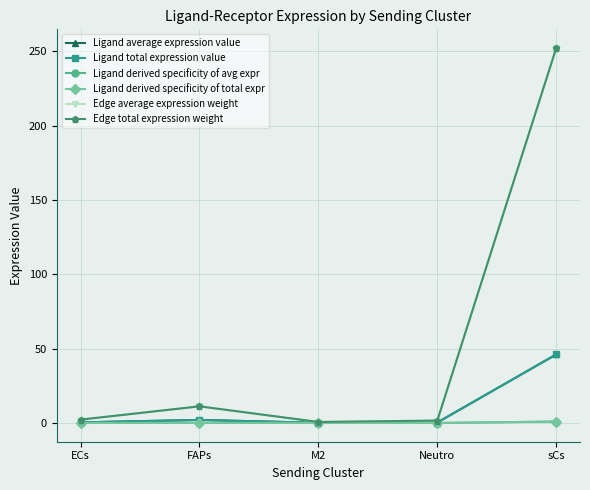

Reading left to right, extract all data points from this chart.

Ligand average expression value: ECs=0.4	FAPs=2.0	M2=0.1	Neutro=0.3	sCs=46.1
Ligand total expression value: ECs=0.4	FAPs=2.0	M2=0.1	Neutro=0.3	sCs=46.1
Ligand derived specificity of avg expr: ECs=0.0	FAPs=0.0	M2=0.0	Neutro=0.0	sCs=0.9
Ligand derived specificity of total expr: ECs=0.0	FAPs=0.0	M2=0.0	Neutro=0.0	sCs=0.9
Edge average expression weight: ECs=2.2	FAPs=11.2	M2=0.7	Neutro=1.6	sCs=252.2
Edge total expression weight: ECs=2.2	FAPs=11.2	M2=0.7	Neutro=1.6	sCs=252.2